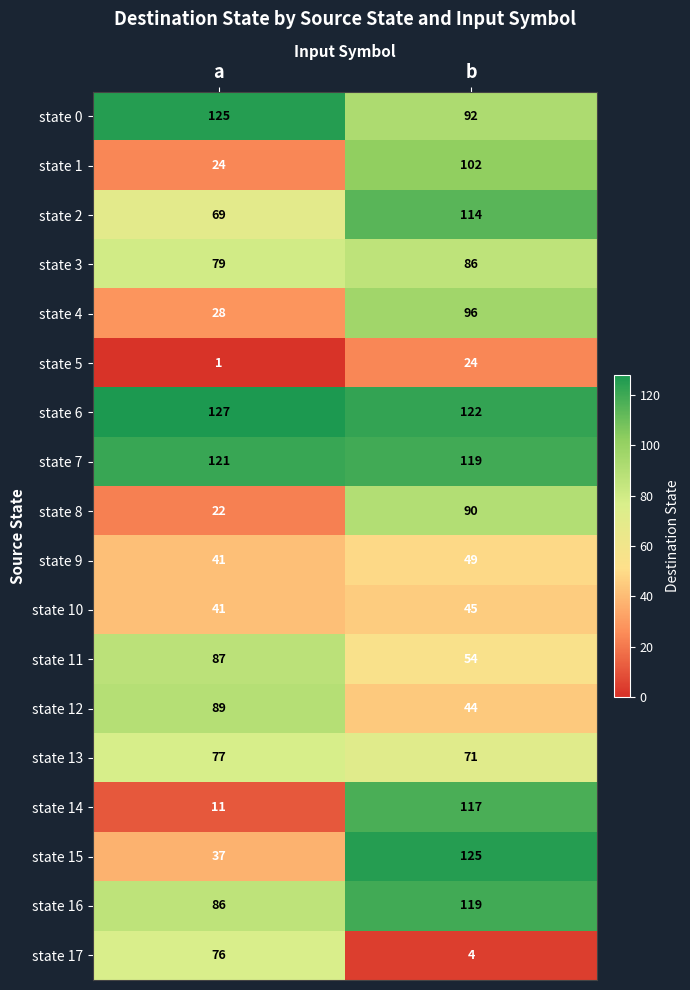

At which category is the sum across all series the highest?

b